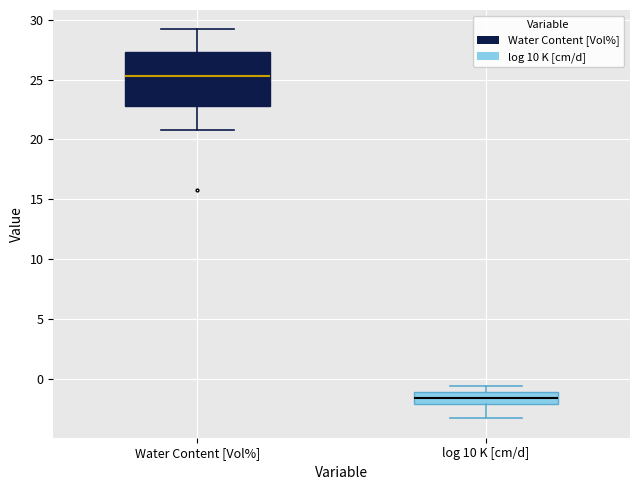

Comparing the boxes themselves (not the whiskers), which one is the tallest?

Water Content [Vol%]